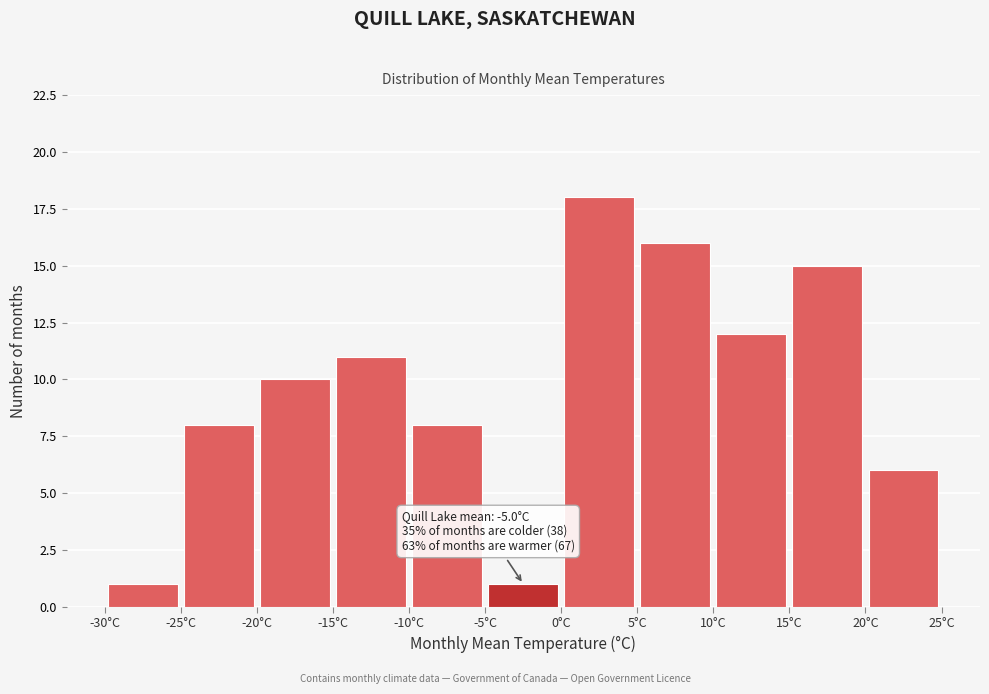

Which range on the x-axis has the tallest bar?

0 to 5